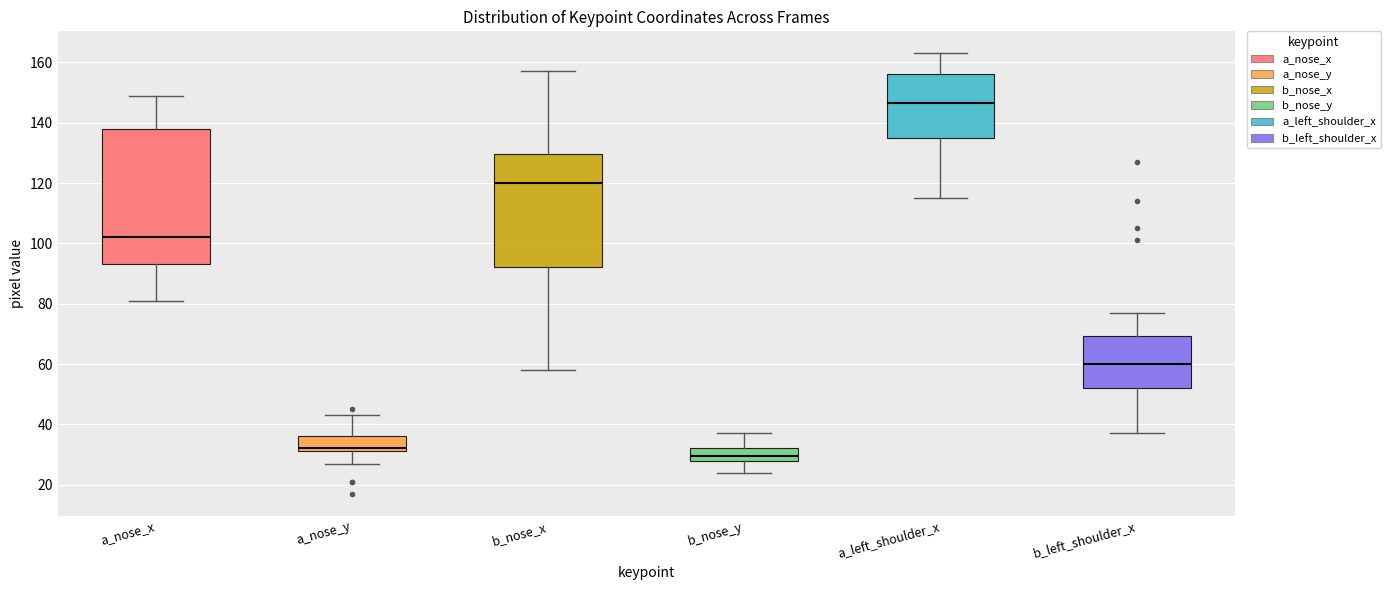

Reading left to right, transcribe this box plot: for each box, give where its median line is, the range the box spans, and where its two whiskers end, as read against the y-axis. The values are not printed on the chart, so give them approximately, as read against the axis.

a_nose_x: median 102, box 94 to 138, whiskers 82 to 150
a_nose_y: median 32 (just above the box's lower edge), box 32 to 36, whiskers 28 to 44
b_nose_x: median 120, box 92 to 130, whiskers 58 to 158
b_nose_y: median 30, box 28 to 32, whiskers 24 to 38
a_left_shoulder_x: median 146, box 136 to 156, whiskers 116 to 164
b_left_shoulder_x: median 60, box 52 to 70, whiskers 38 to 78